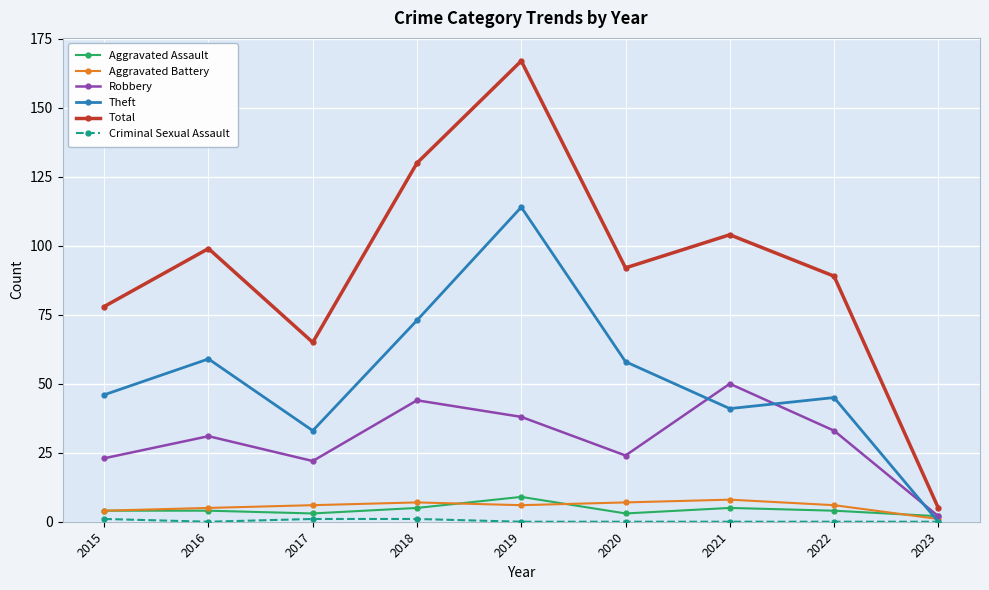

At how many categories does at least one series exceed 3?

9